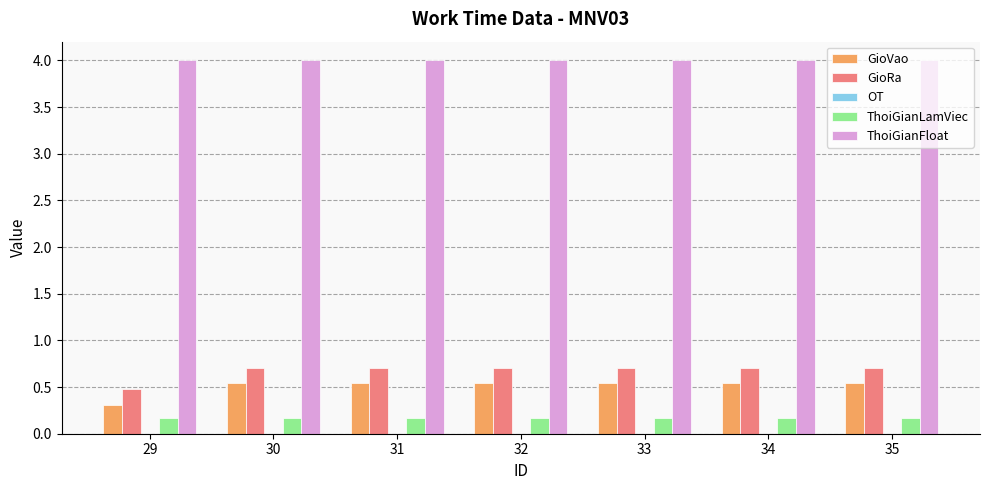

How many bars are there in each group?

4